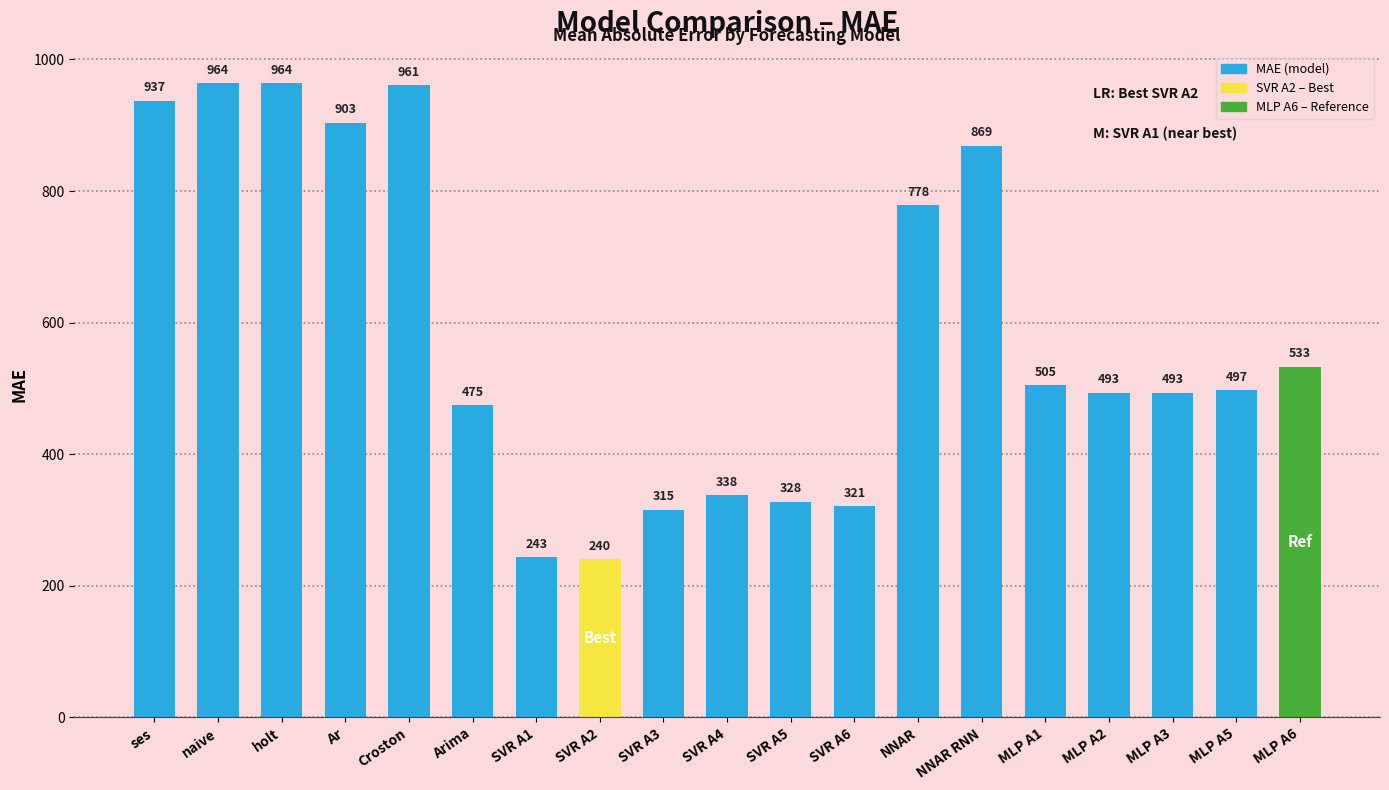

What is the approximate value at SVR A3?

315.0